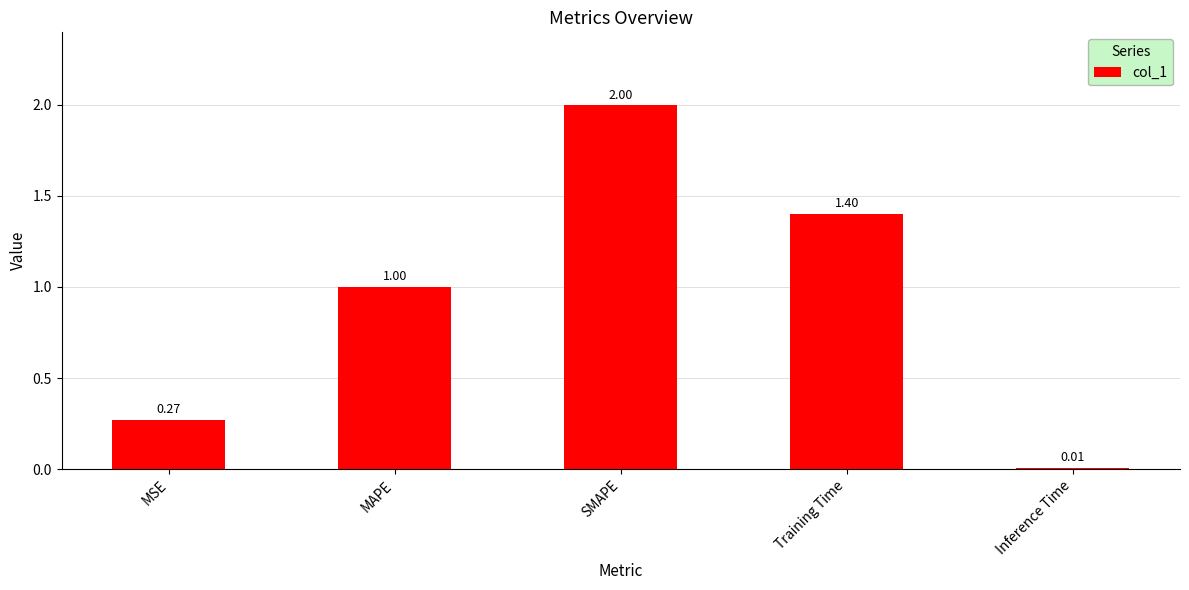

Which category has the highest value across all series?

SMAPE